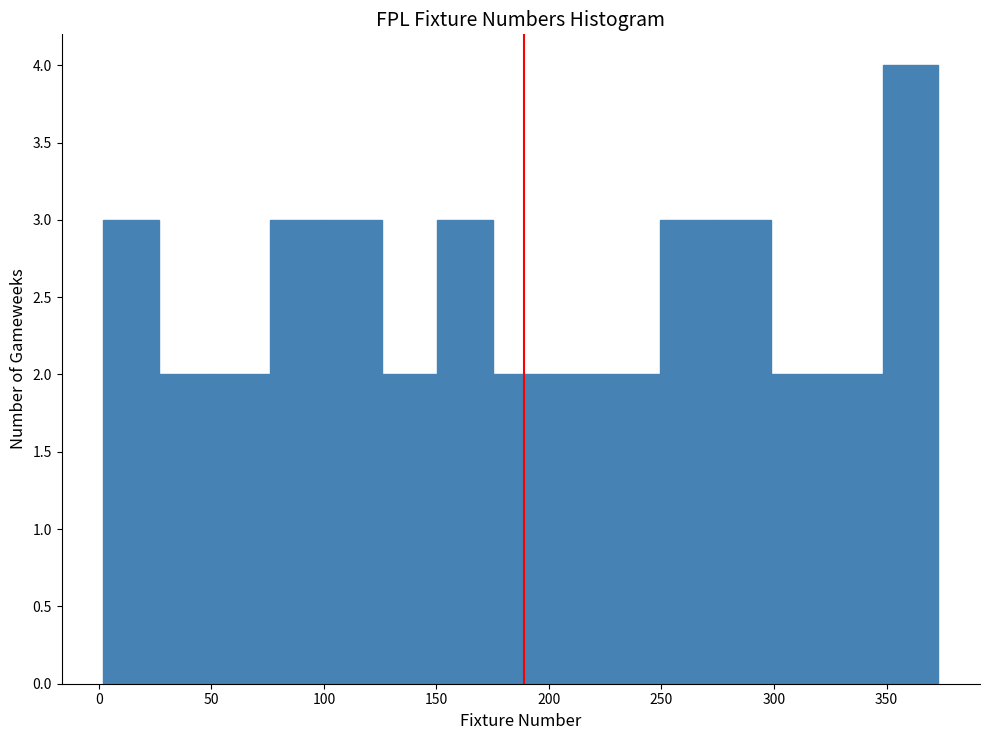

Reading left to right, list every bar in this chart as the range it spans on the x-axis followed by its height. Neither the bar edges nor the heights are printed on the chart, so give them approximately, as read against the axes.

0 to 25: 3
25 to 50: 2
50 to 75: 2
75 to 100: 3
100 to 125: 3
125 to 150: 2
150 to 175: 3
175 to 200: 2
200 to 225: 2
225 to 250: 2
250 to 275: 3
275 to 300: 3
300 to 325: 2
325 to 350: 2
350 to 375: 4